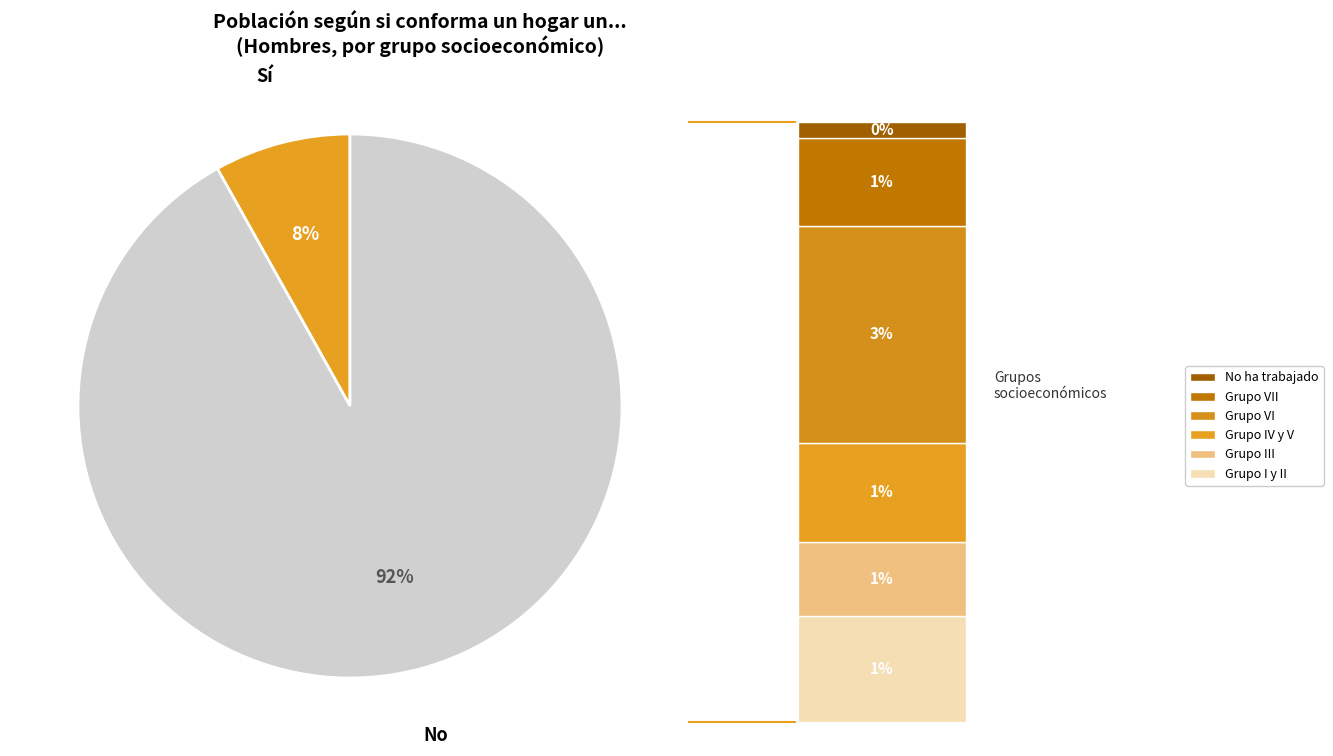

Is there any slice that represents more than half of the pie?

Yes